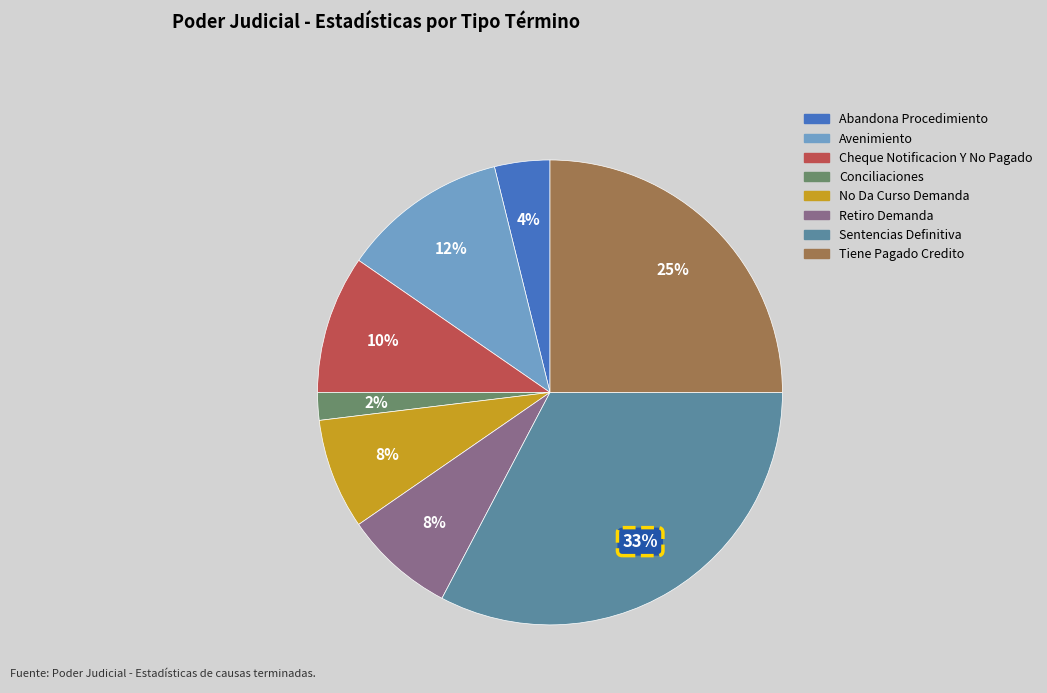

To the nearest percent, what portion does No Da Curso Demanda represent?

8%